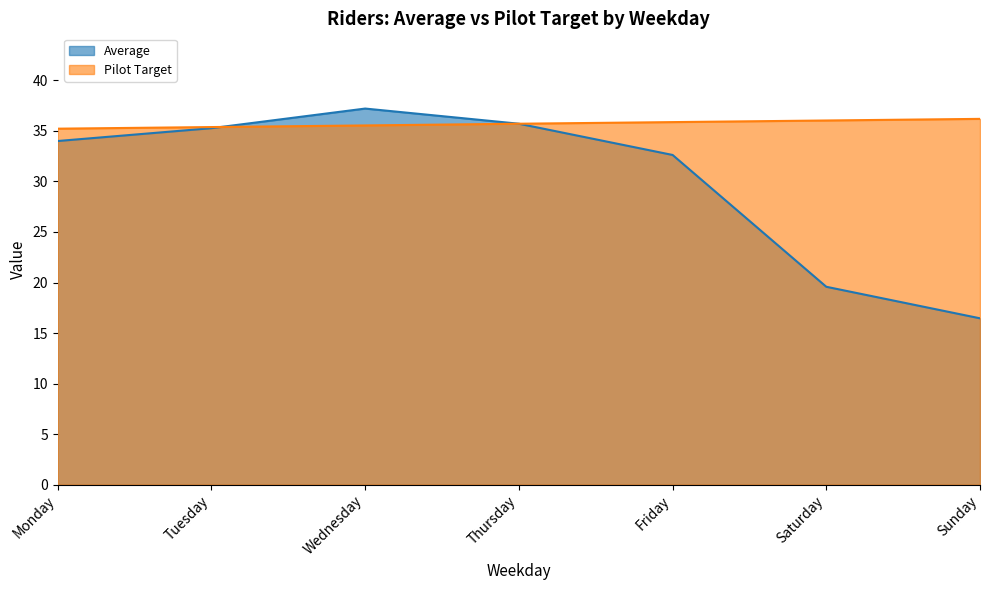

What is the total value across all series at Monday?

69.2